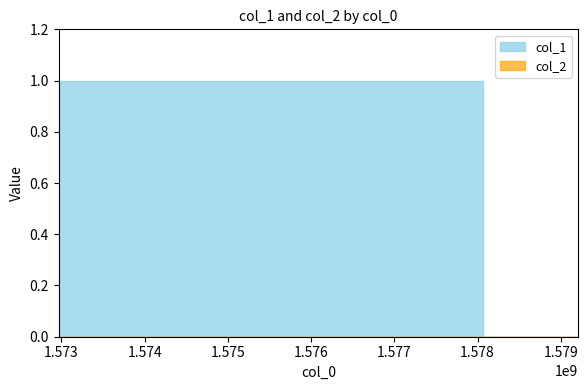

Rank the categories by col_2 value from lowest to highest.

1572967784, 1578061088, 1579205838